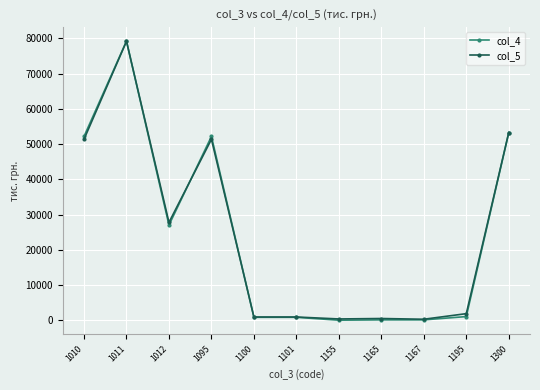

True or false: col_5 has more than 1 interior local peaks.

True